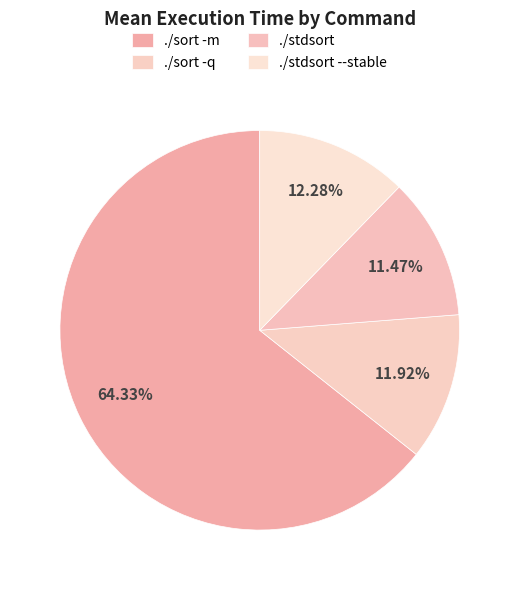

What percentage is the ./sort -q slice, to the nearest percent?

12%